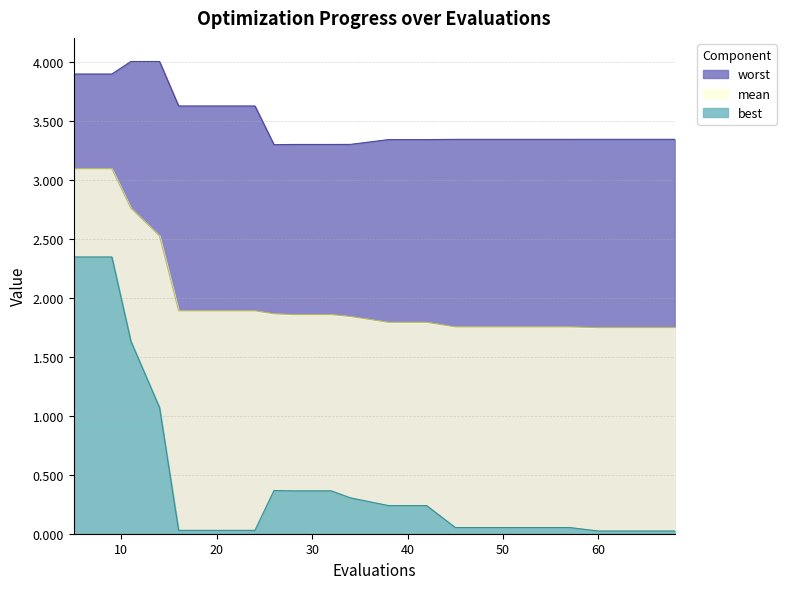

What is the approximate value of worst at 26?

3.3